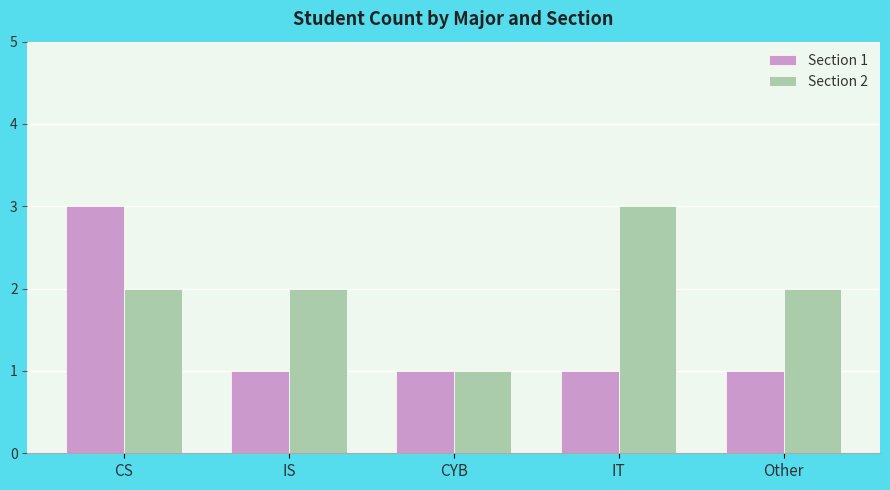

How many groups of bars are there?

5